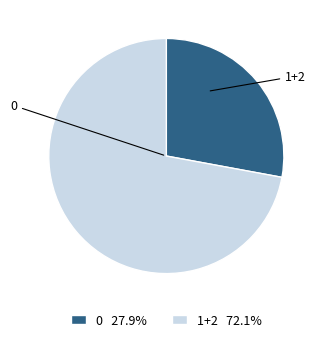

What percentage is the 0 slice, to the nearest percent?

28%